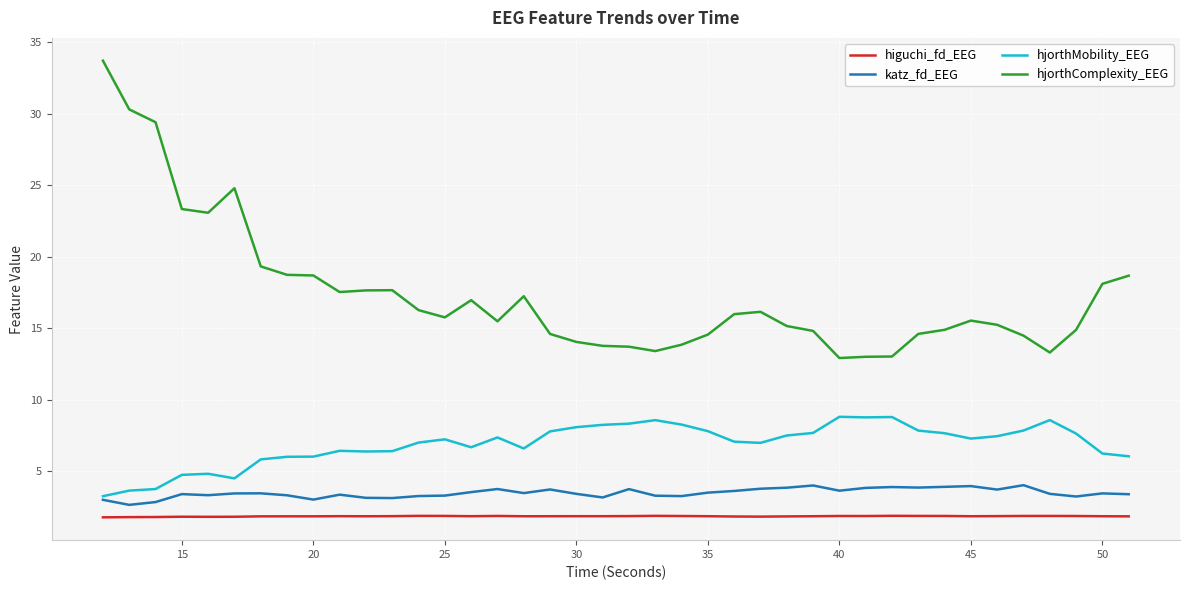

How many lines are shown in the chart?

4